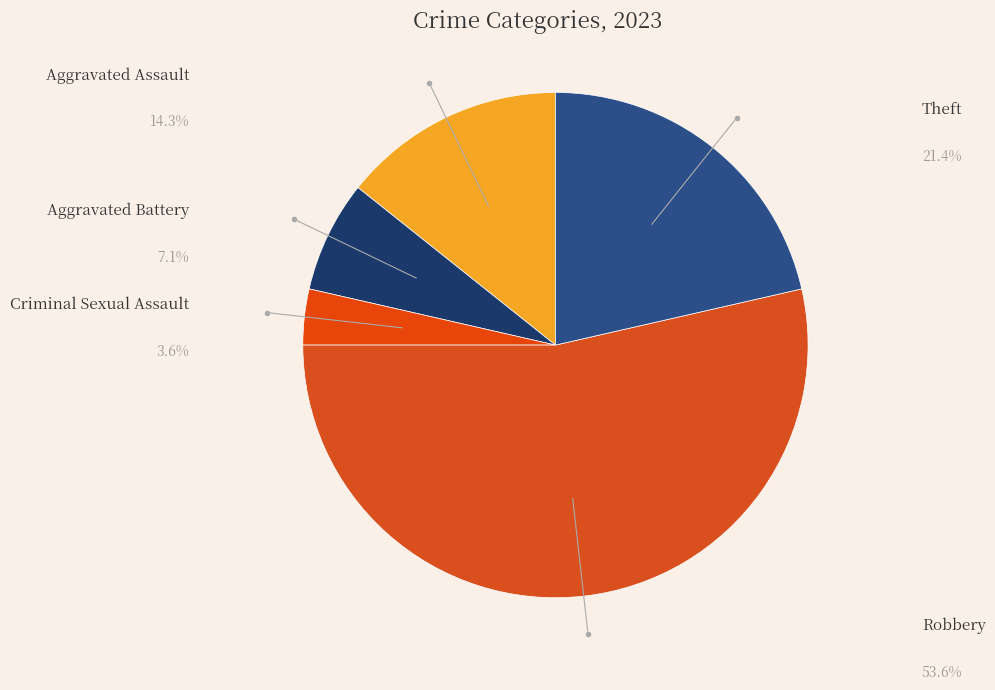

Do Robbery and Criminal Sexual Assault together represent more than half of the pie?

Yes